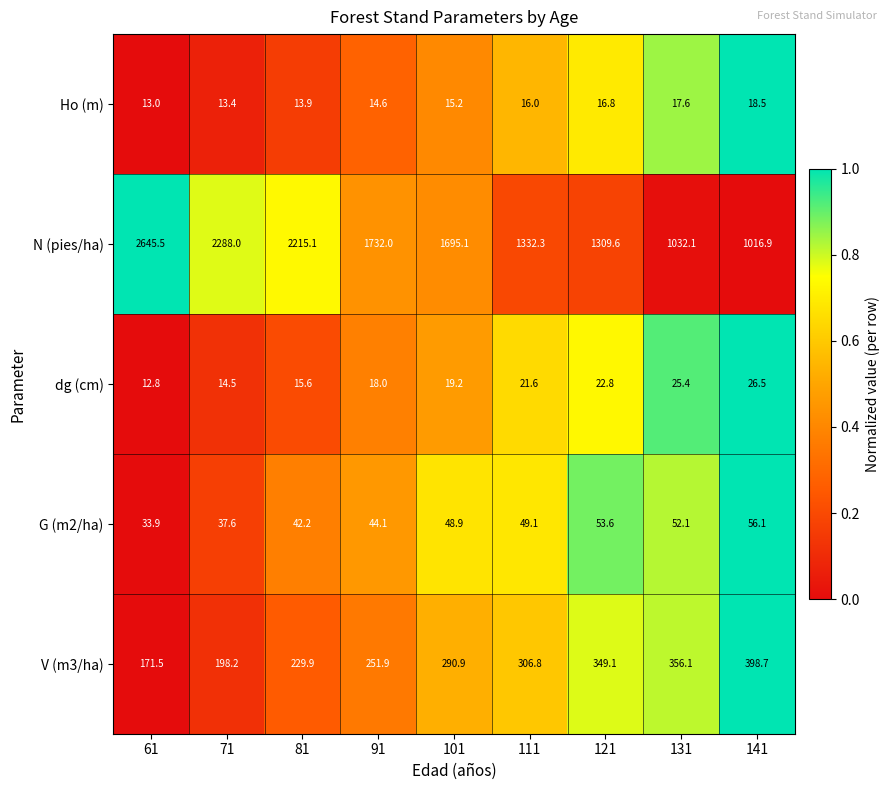

Rank the series at 81 from highest to lowest value.

N (pies/ha), V (m3/ha), G (m2/ha), dg (cm), Ho (m)